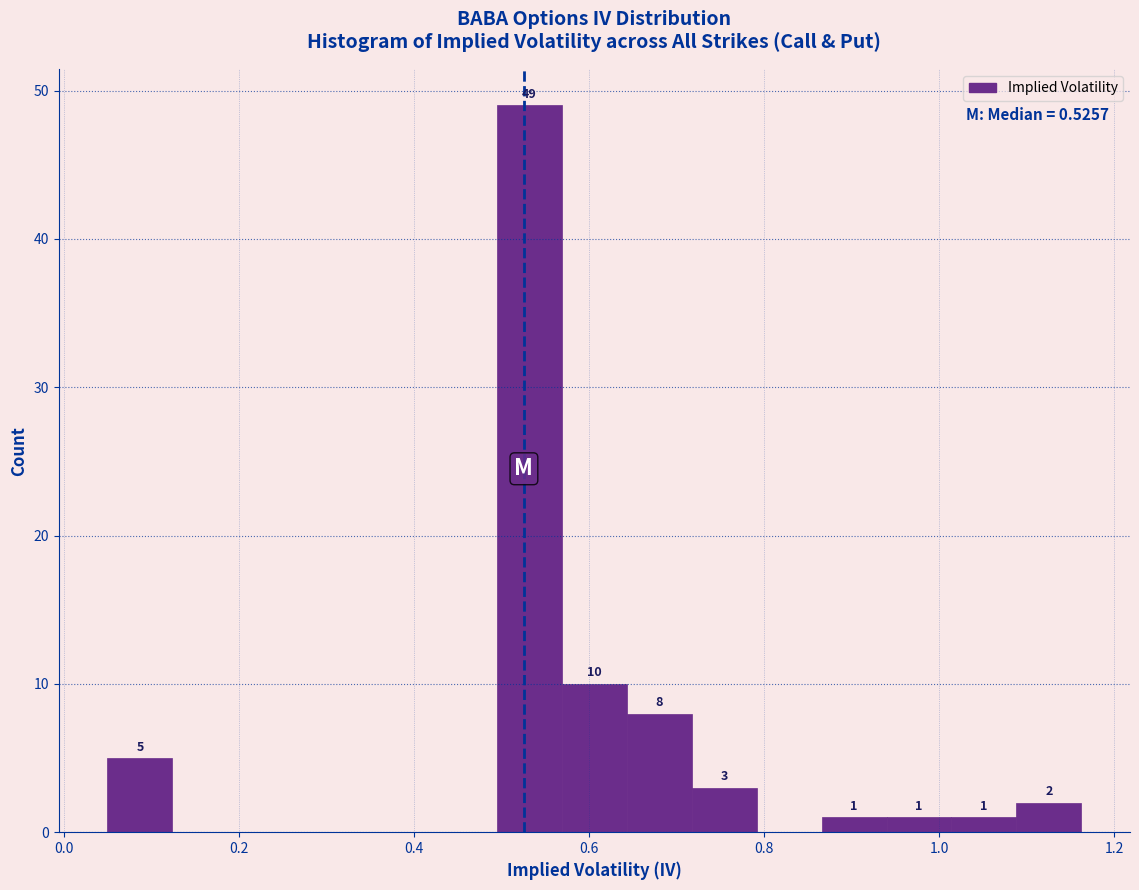

Read against the x-axis, roughly where is the centre of the tallest bar?

0.54